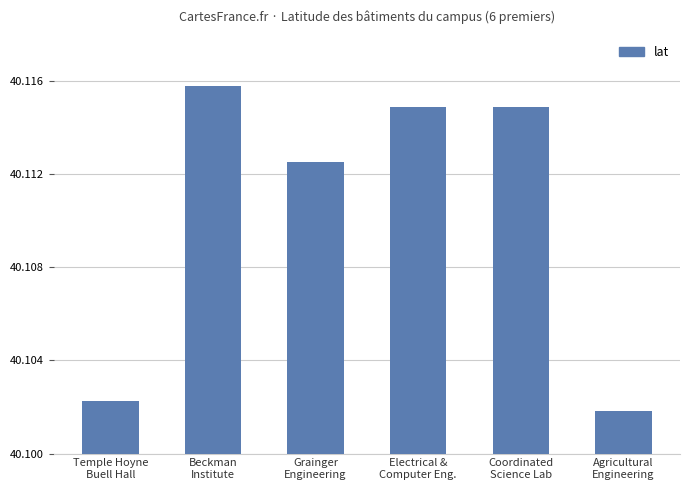

Does the chart contain any negative values?

No